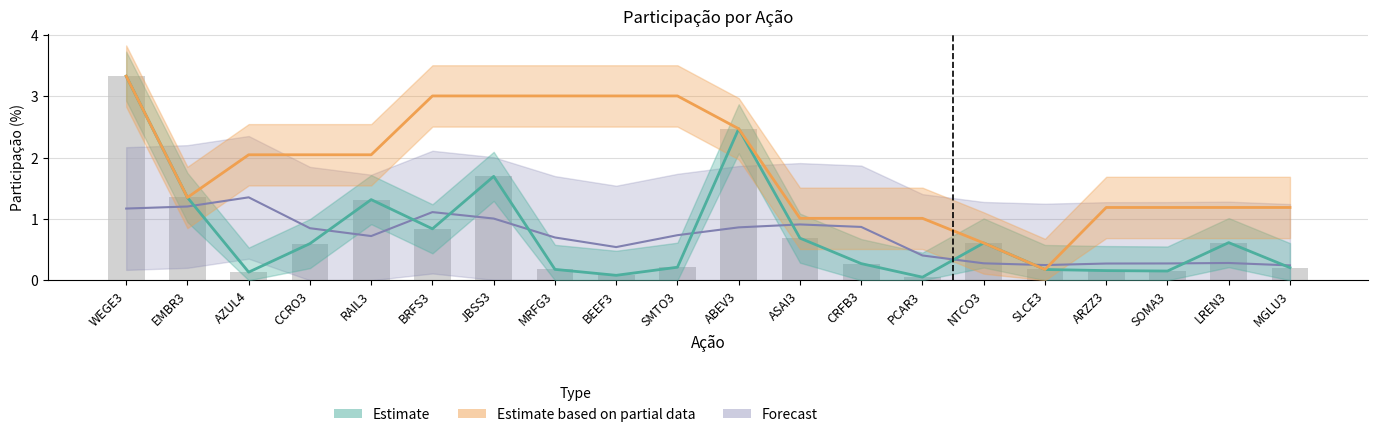

Is it true that Part_Acum_percentual equals 1.0 at CRFB3?

True